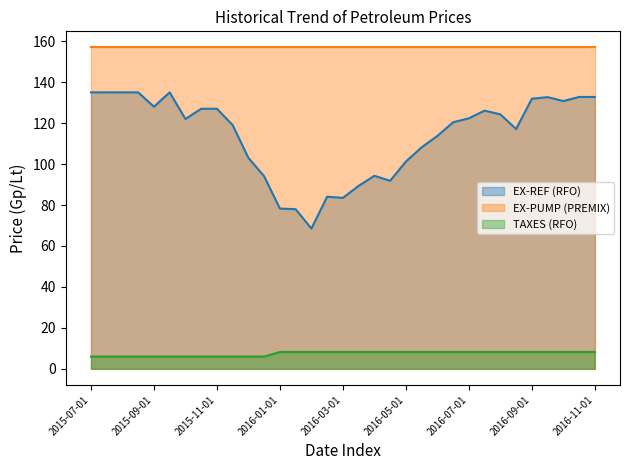

What is the maximum value for EX-REF (RFO)?

135.0